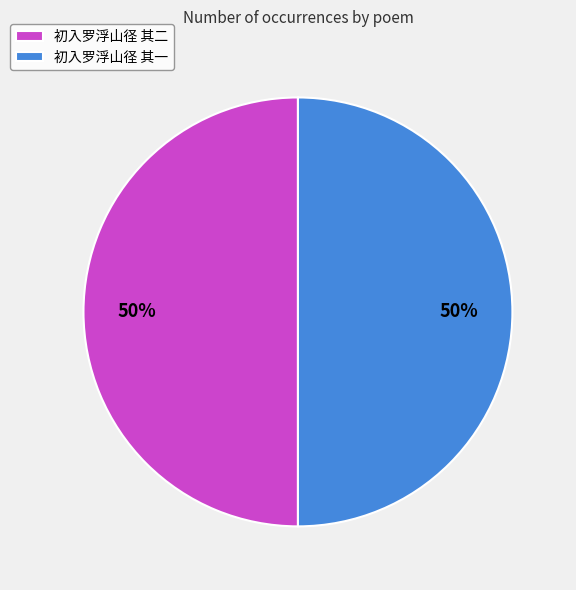

Combined, do 初入罗浮山径 其一 and 初入罗浮山径 其二 account for over 50%?

Yes